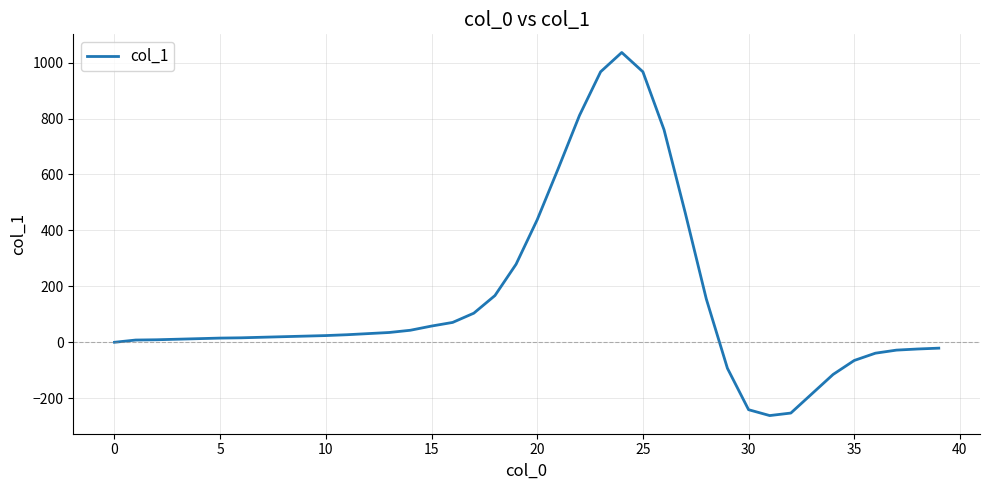

What is the maximum value shown in the chart?

1036